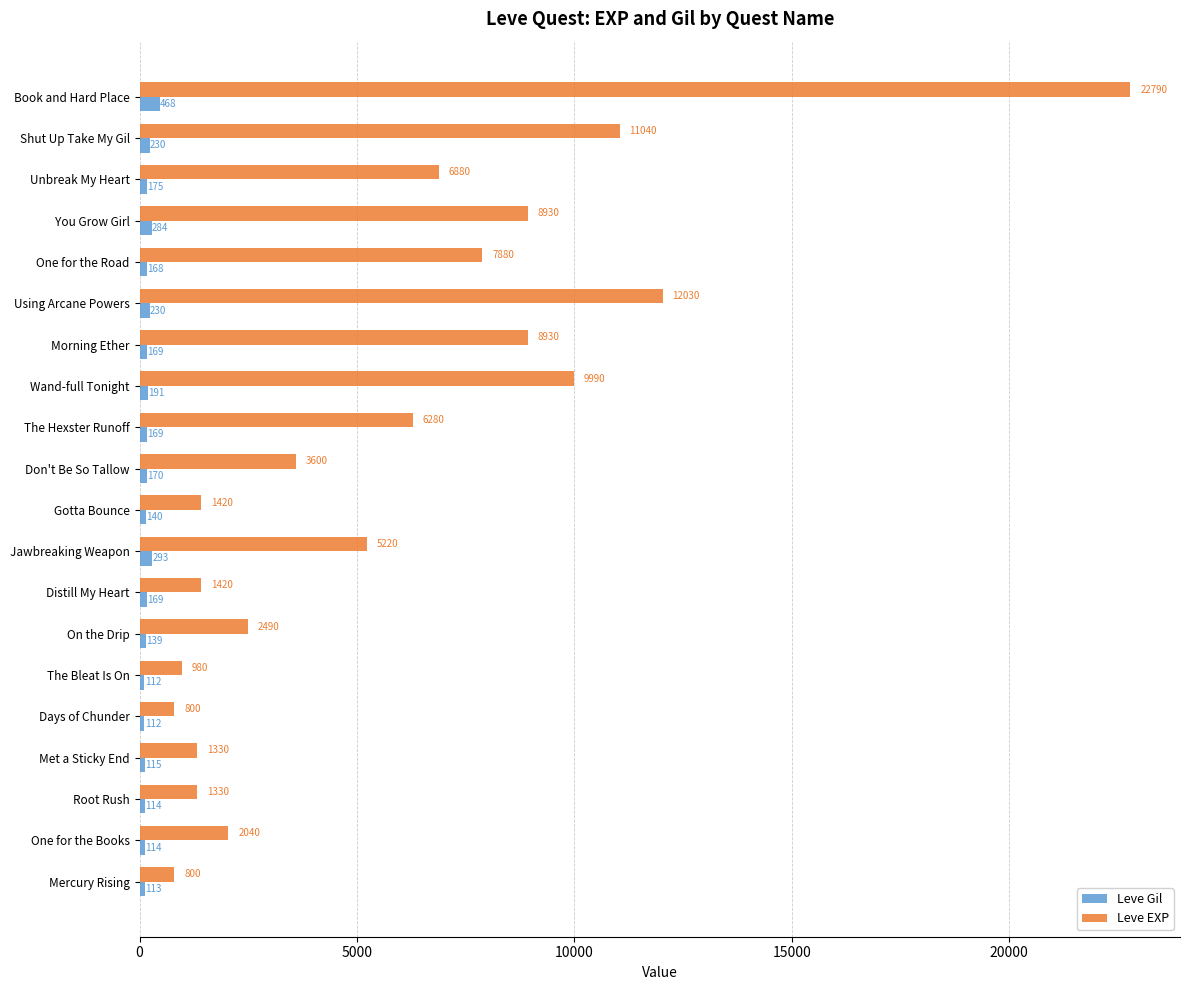

Rank the series by their maximum value, from lowest to highest.

Leve Gil, Leve EXP